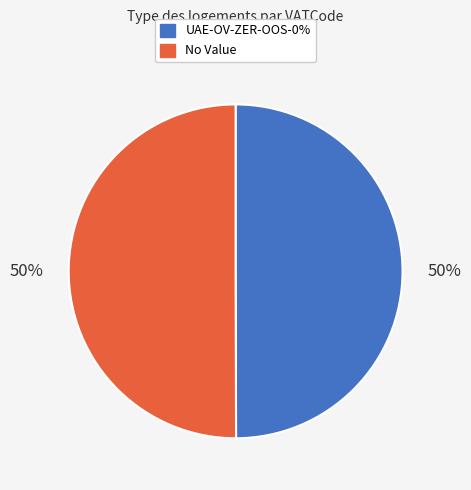

How many slices are in this pie chart?

2